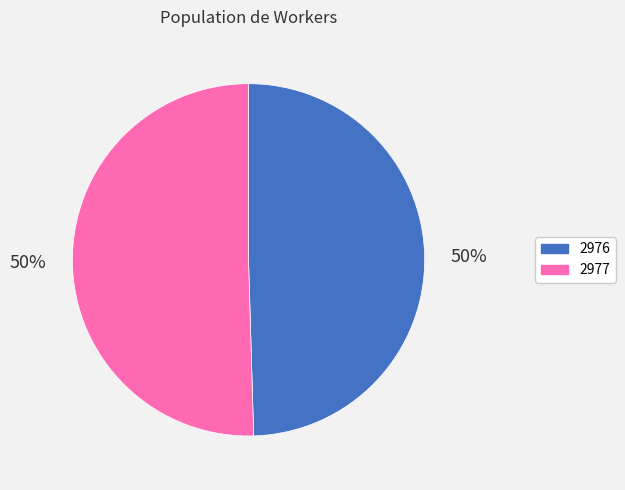

Count the number of slices in the pie.

2